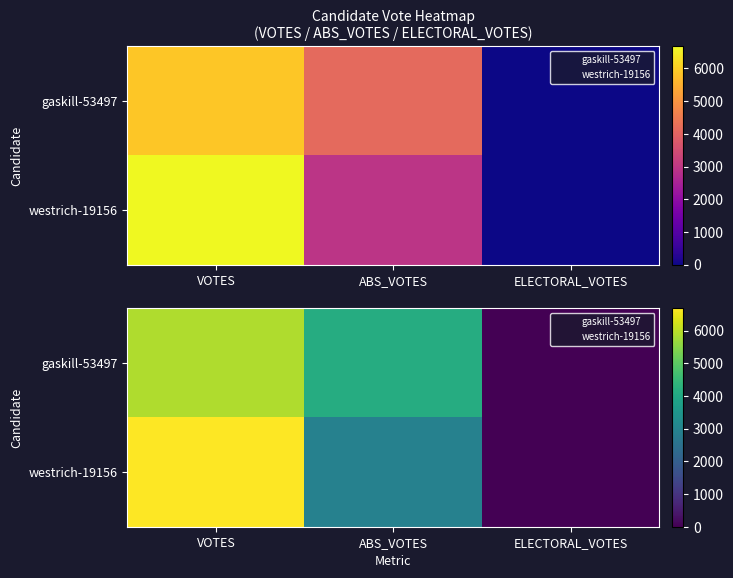

Is the value of westrich-19156 at ELECTORAL_VOTES greater than the value of gaskill-53497 at ABS_VOTES?

No